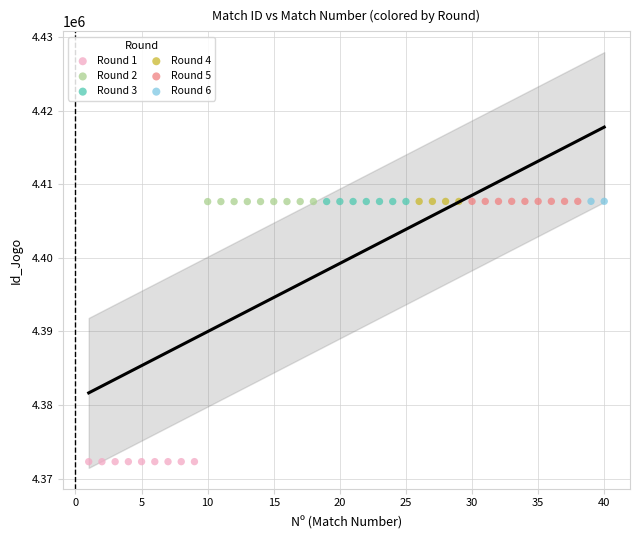

What are all the series names shown in the legend?

Round 1, Round 2, Round 3, Round 4, Round 5, Round 6